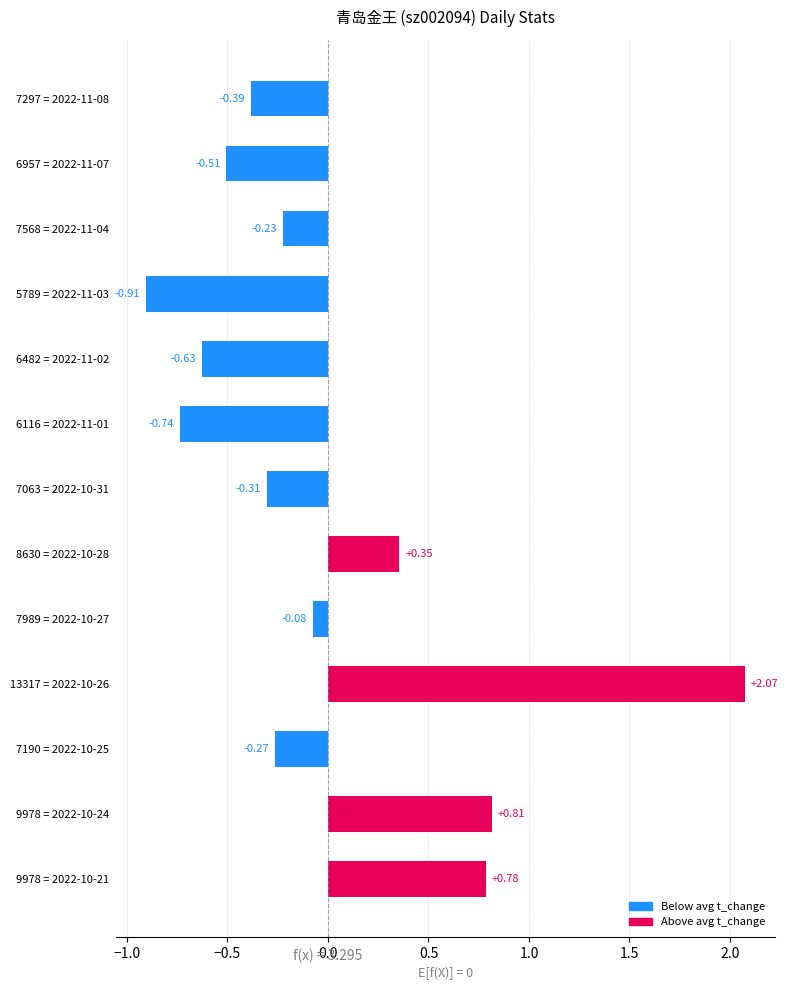

How many values are above zero?

4